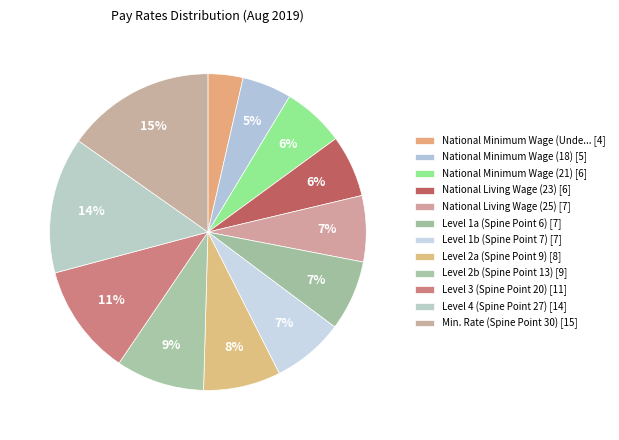

To the nearest percent, what is the average slice percentage?

8%